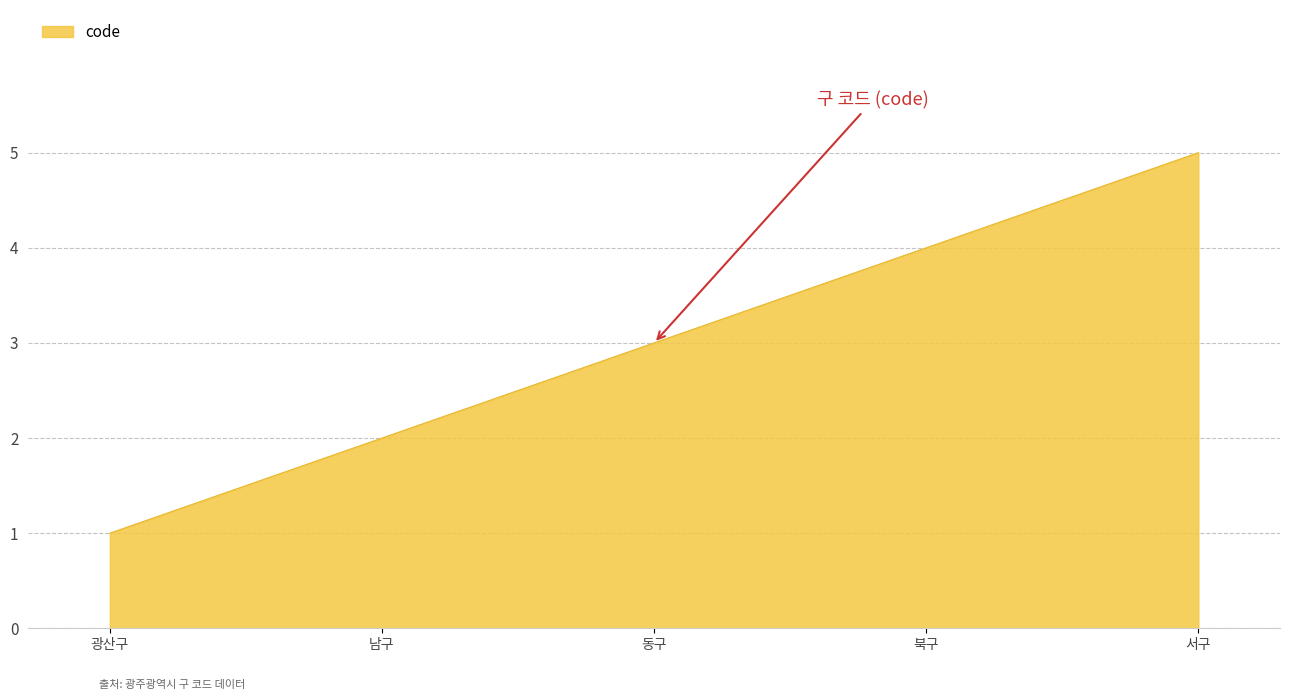

What is the change in value from 광산구 to 동구?

+2